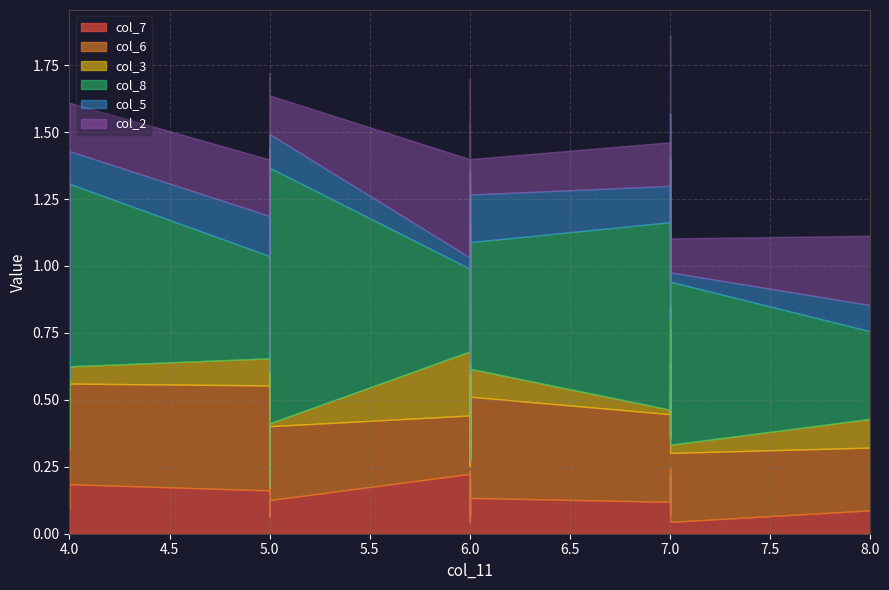

How many distinct data groups are displayed?

6